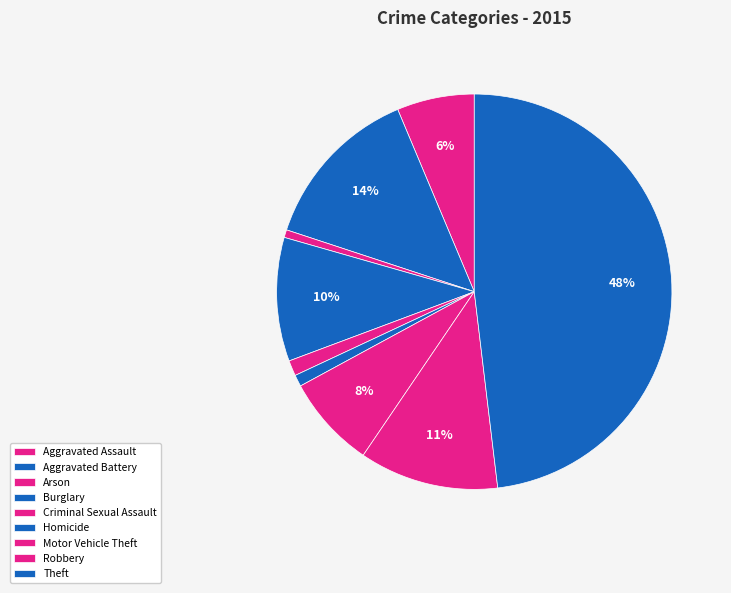

Count the number of slices in the pie.

9